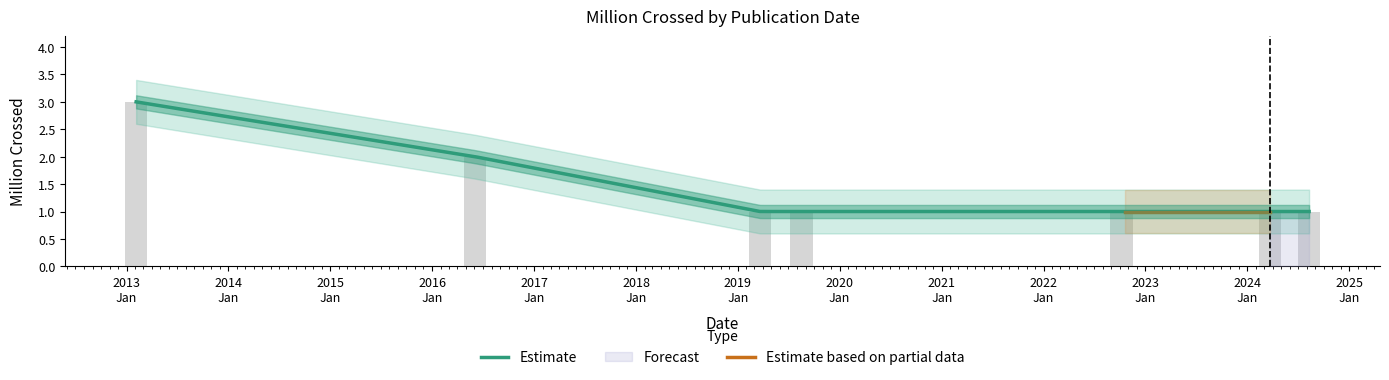

The value at 2022-10-07 is 1. True or false?

True